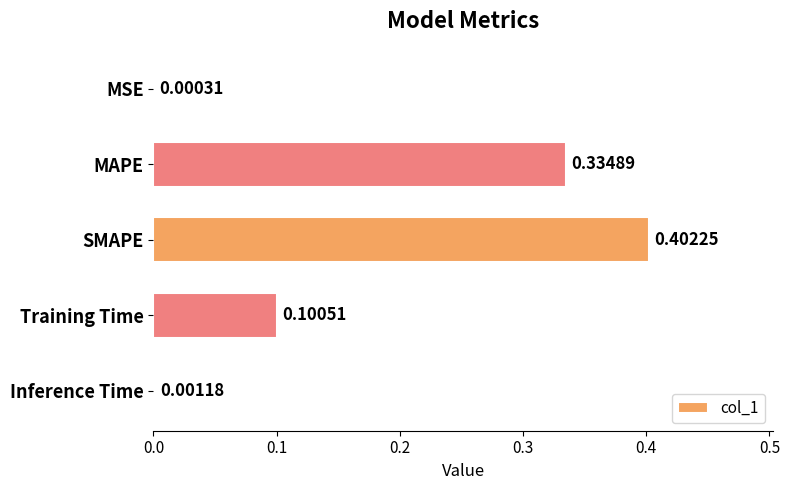

What is the average value?

0.2